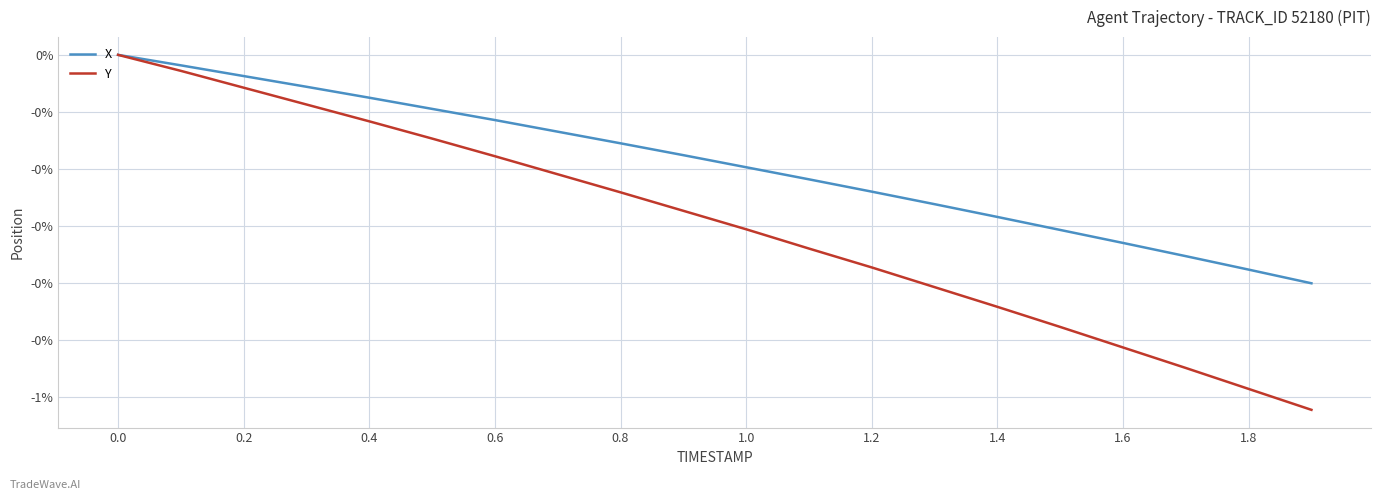

True or false: Y has more than 0 points higher than both neighbors.

False